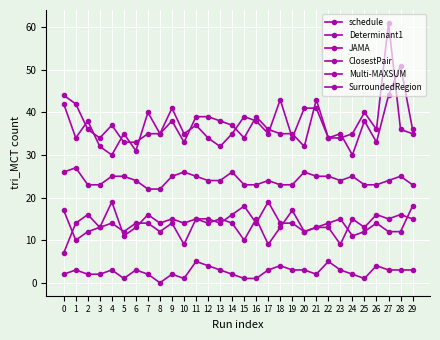

How many distinct data groups are displayed?

6